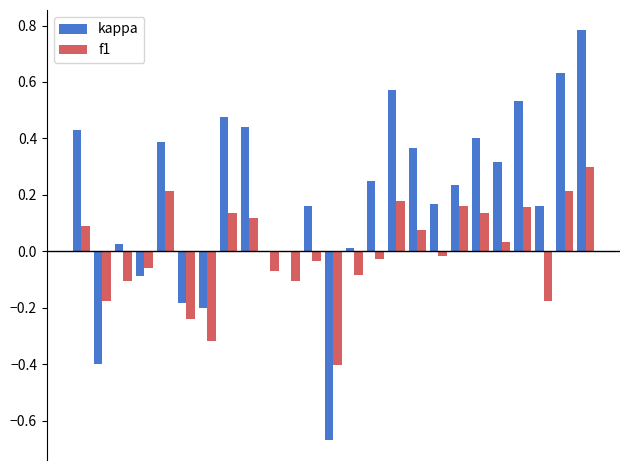

Which series has the largest total across all categories?

kappa